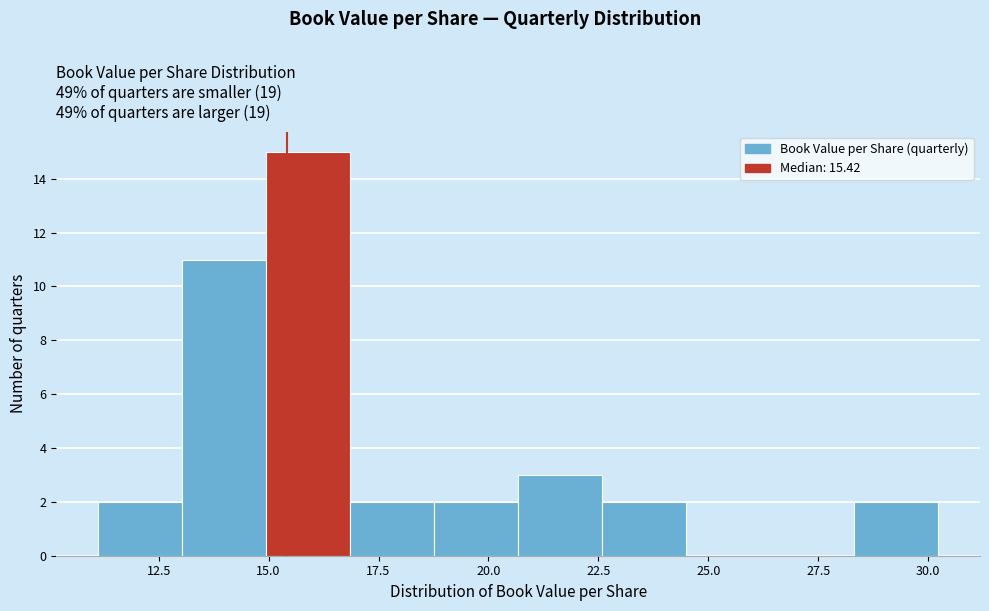

Around what value on the x-axis is the tallest bar? Give the approximate position of its centre, as read against the axis.

16.0